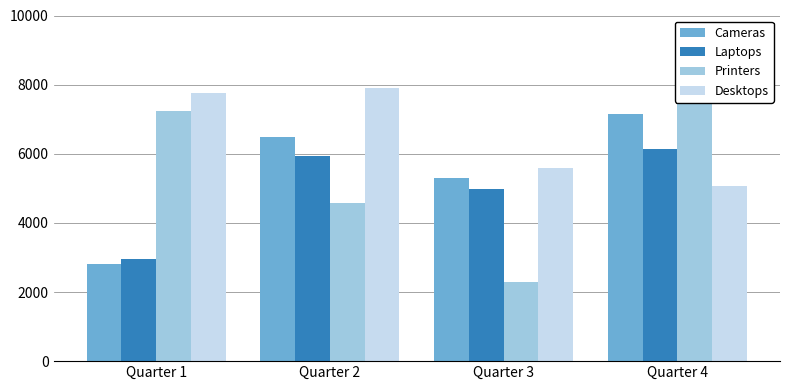

At which category does the chart reach its minimum across all series?

Quarter 3